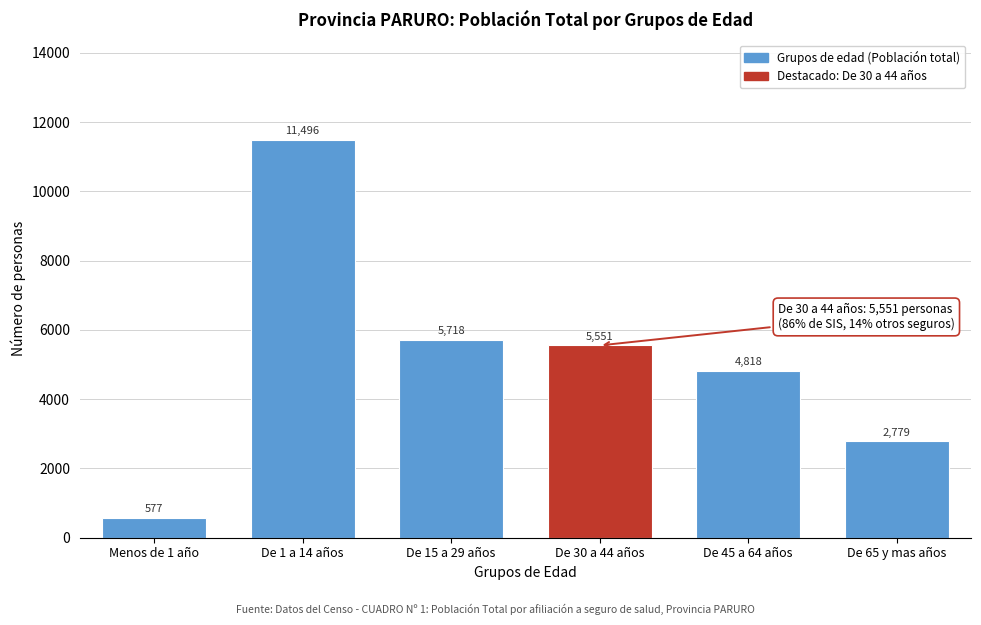

Reading left to right, what are all the values shown in this chart?

577	11496	5718	5551	4818	2779